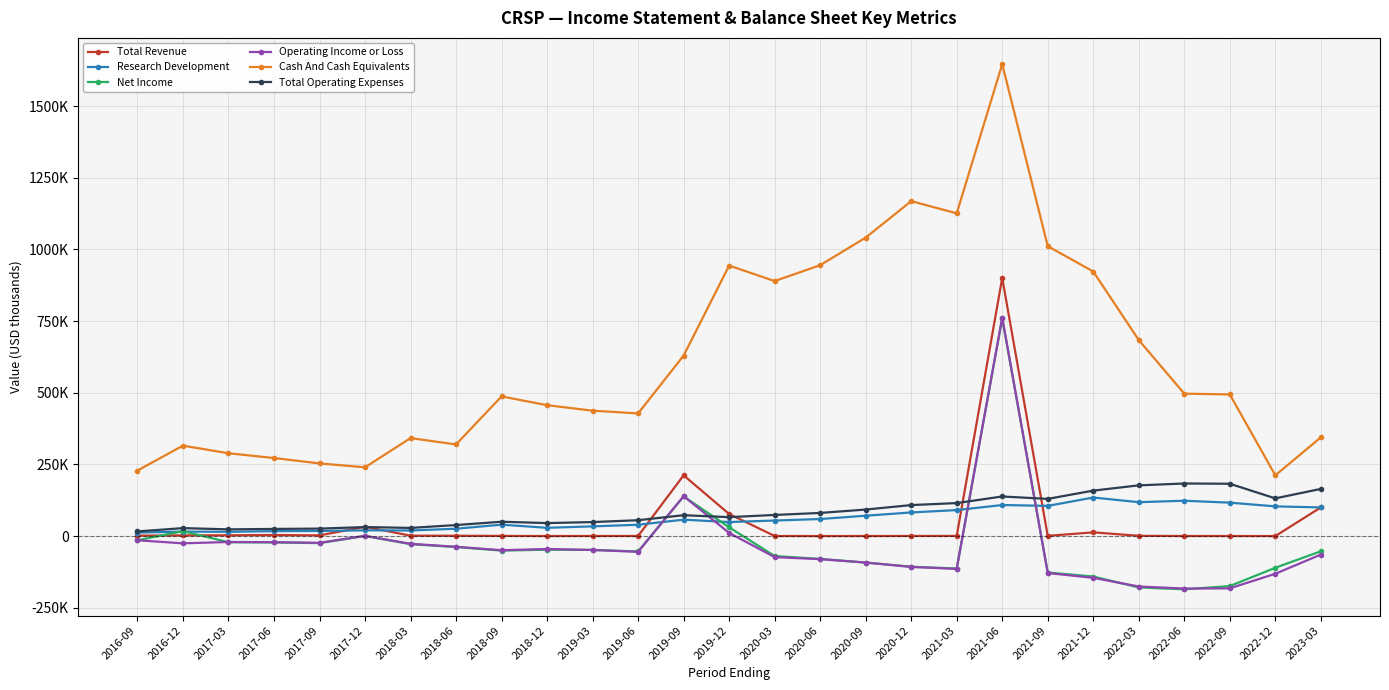

The Operating Income or Loss series shows -163192 at 2020-09. True or false?

False